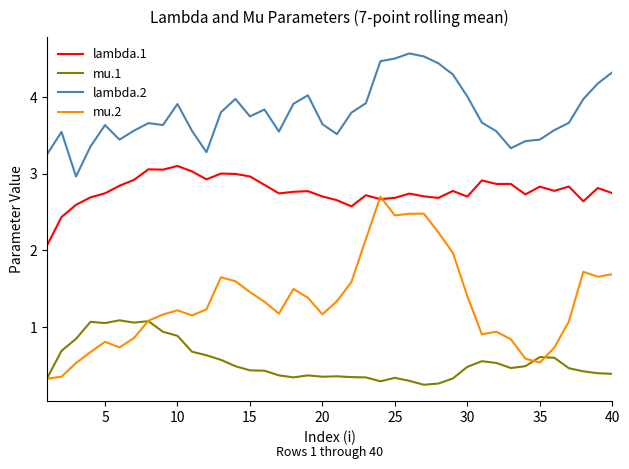

List the series in order of their overall mean, lowest first.

mu.1, mu.2, lambda.1, lambda.2